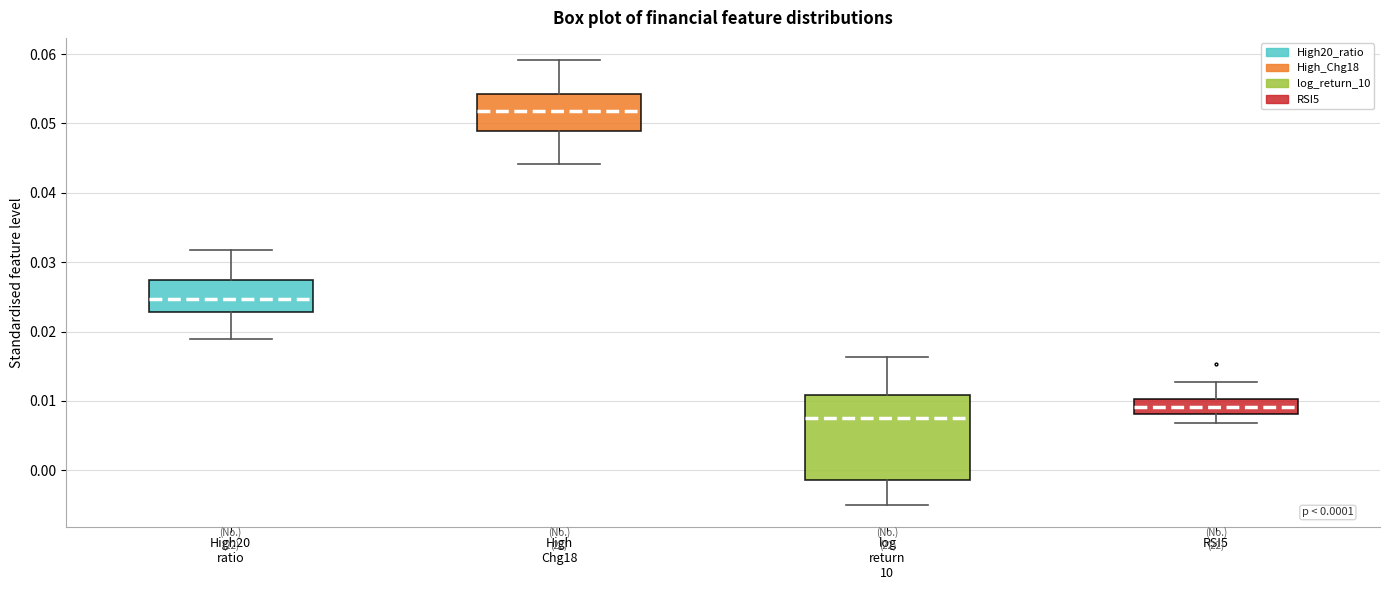

Comparing the boxes themselves (not the whiskers), which one is the tallest?

log return 10